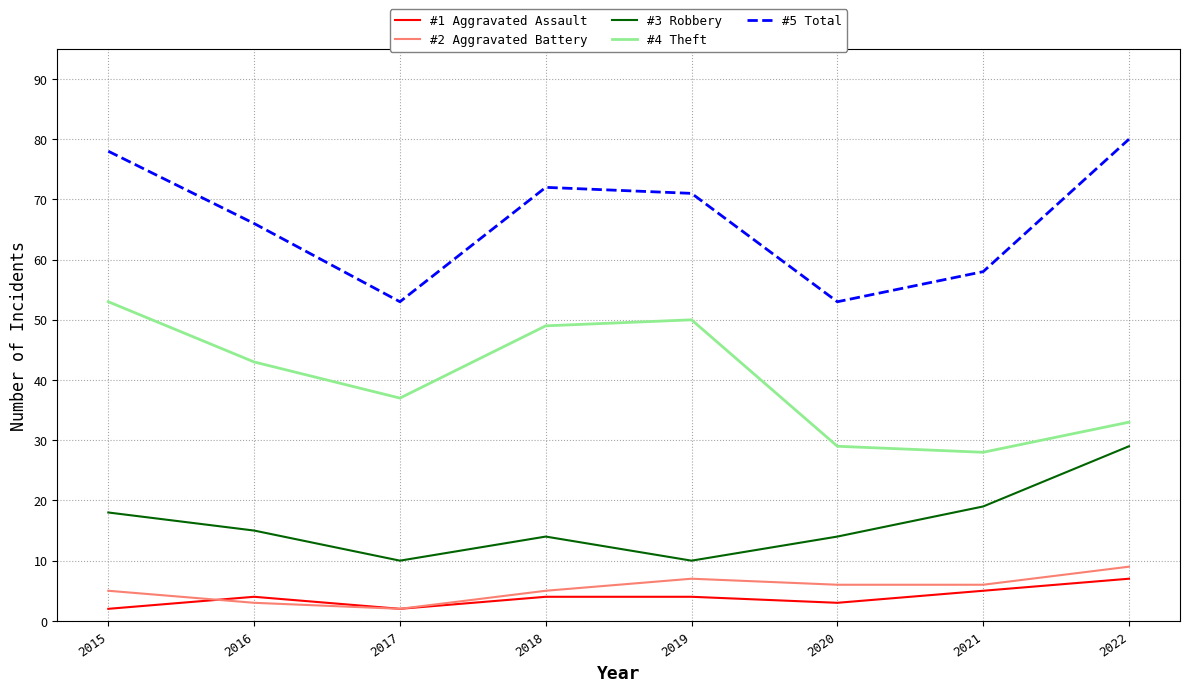

What is the average value of the #5 Total series?

66